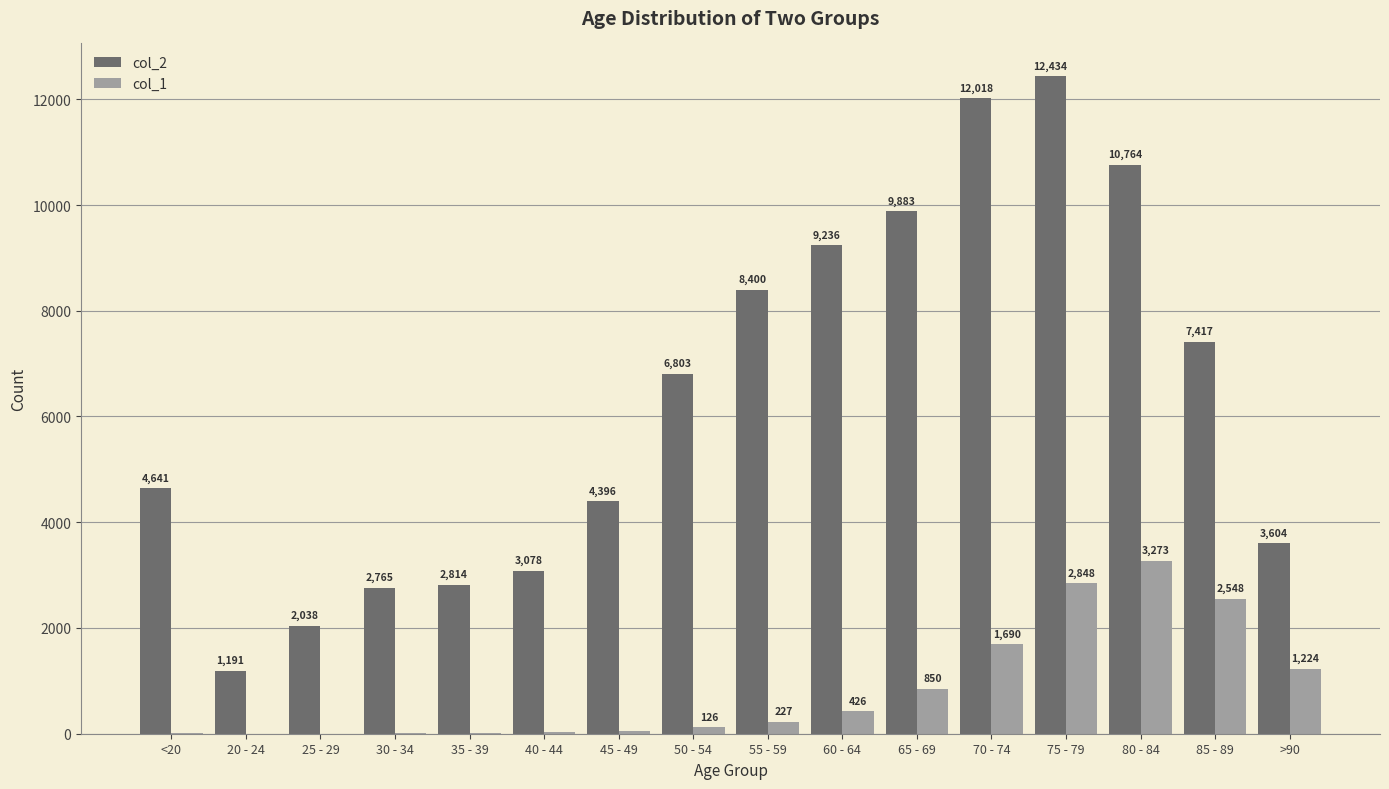

Are the bars horizontal?

No